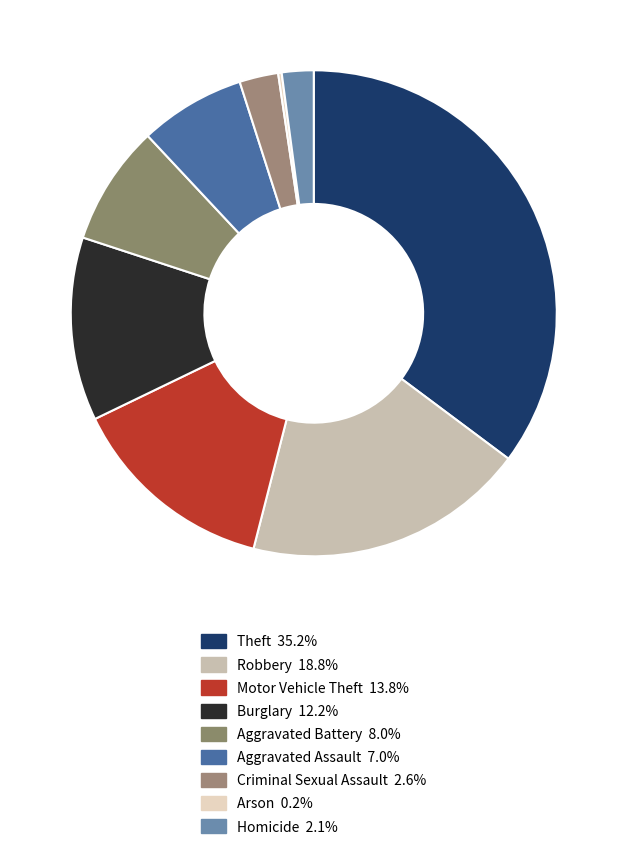

To the nearest percent, what is the average slice percentage?

11%